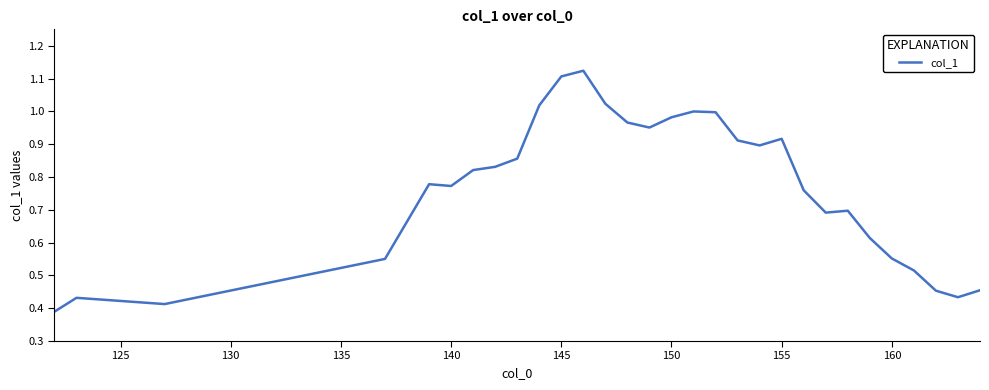

The value at 145 is 0.5. True or false?

False